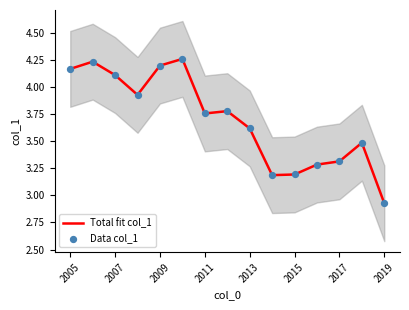

True or false: Total fit col_1 has a value of 4.4 at 2017.

False